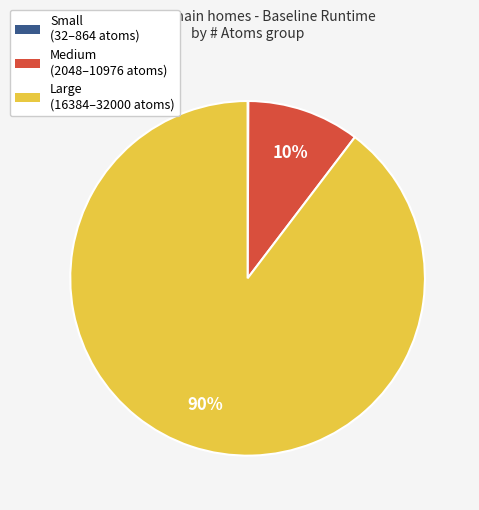

To the nearest percent, what is the difference between the largest and smallest slice percentages?

90%